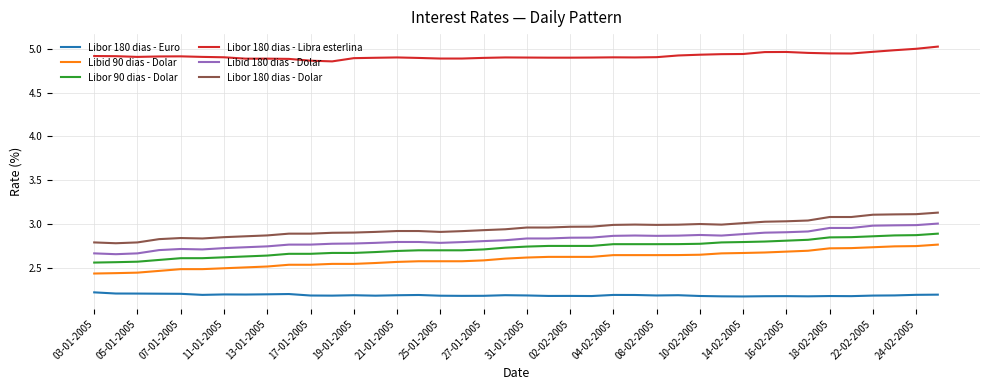

True or false: Libor 180 dias - Euro and Libid 90 dias - Dolar cross at least once.

False